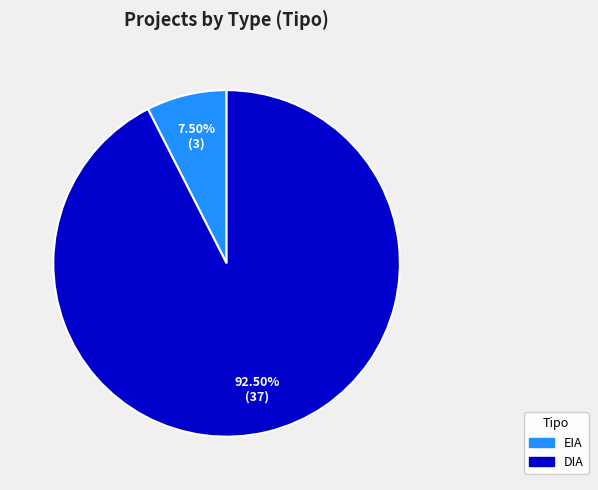

Count the number of slices in the pie.

2